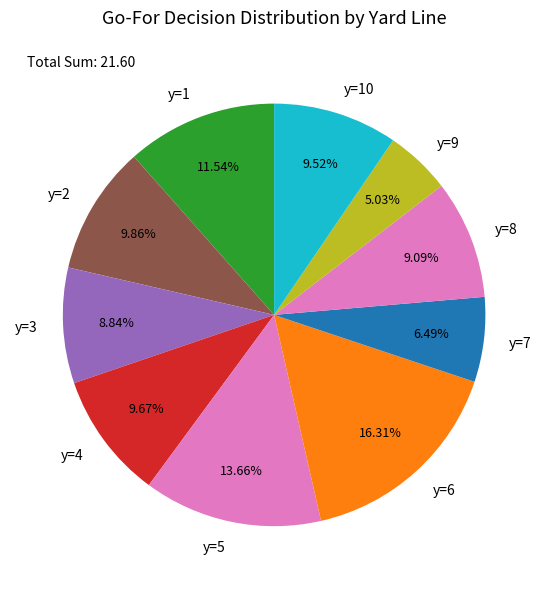

What is the smallest slice in the pie chart?

y=9